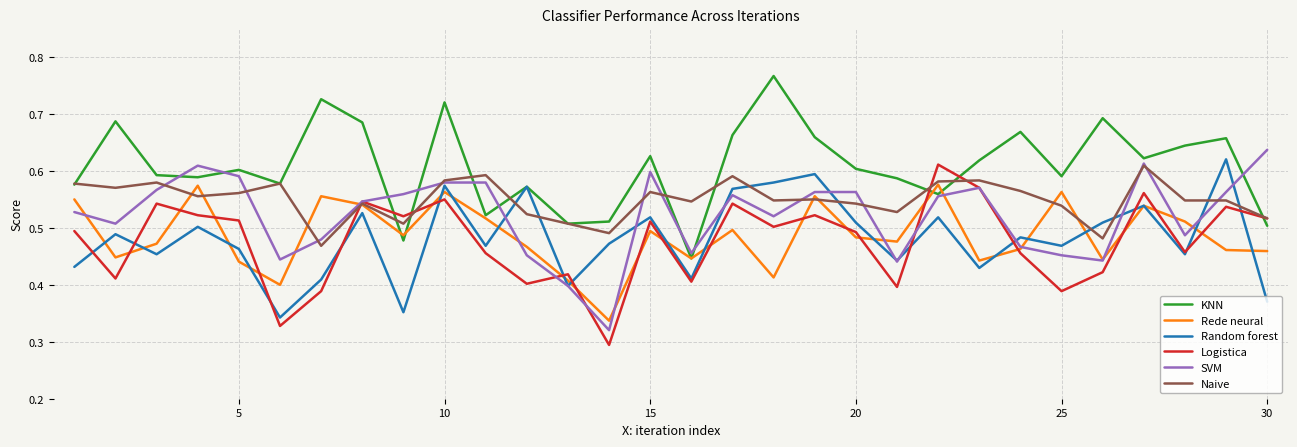

What are all the series names shown in the legend?

KNN, Rede neural, Random forest, Logistica, SVM, Naive